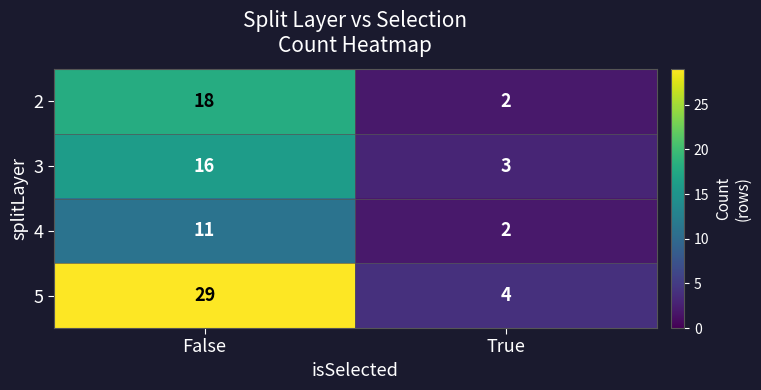

What is the difference between the maximum and minimum values in the 2 series?

16